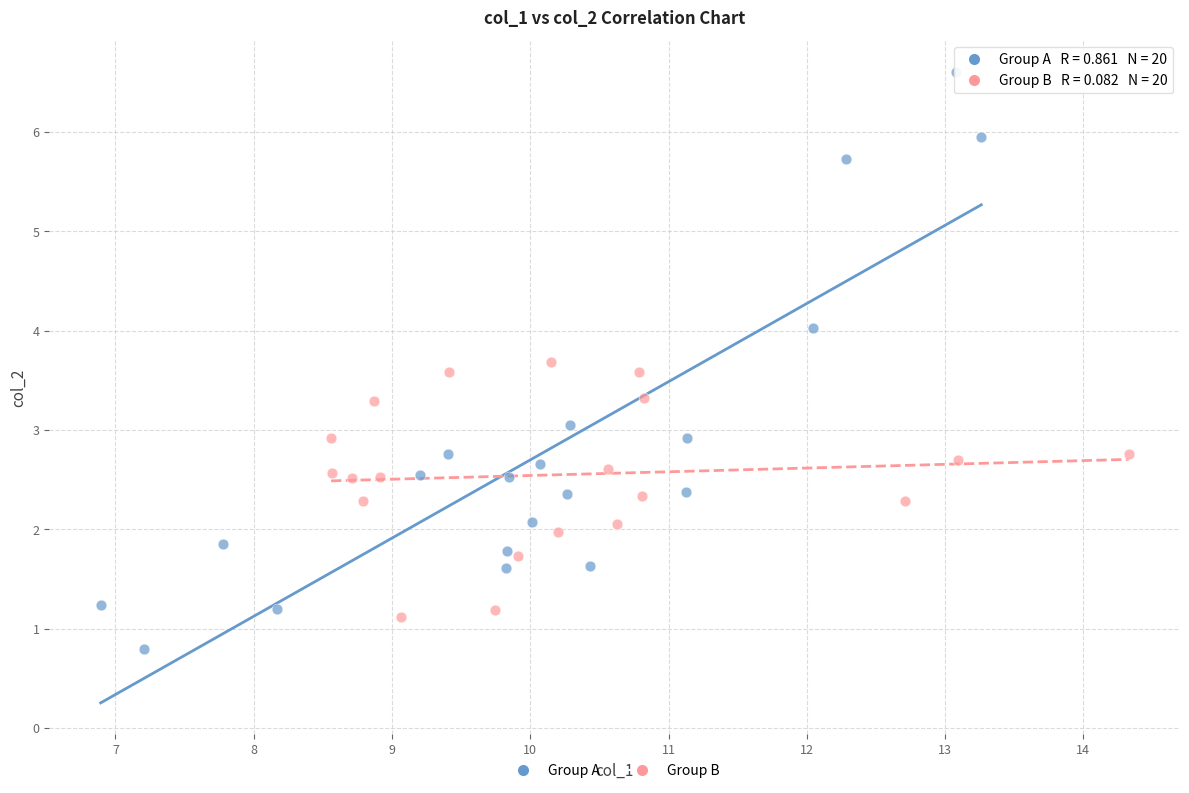

Which series contains the lowest Y value?

Group A